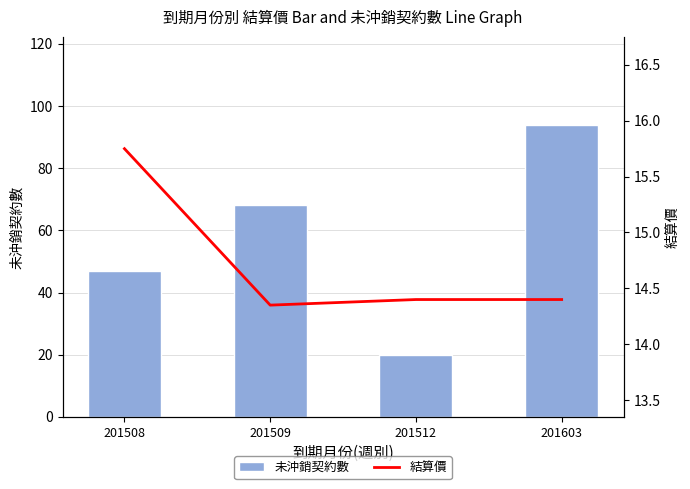

Which series changed the most between 201509 and 201603?

未沖銷契約數